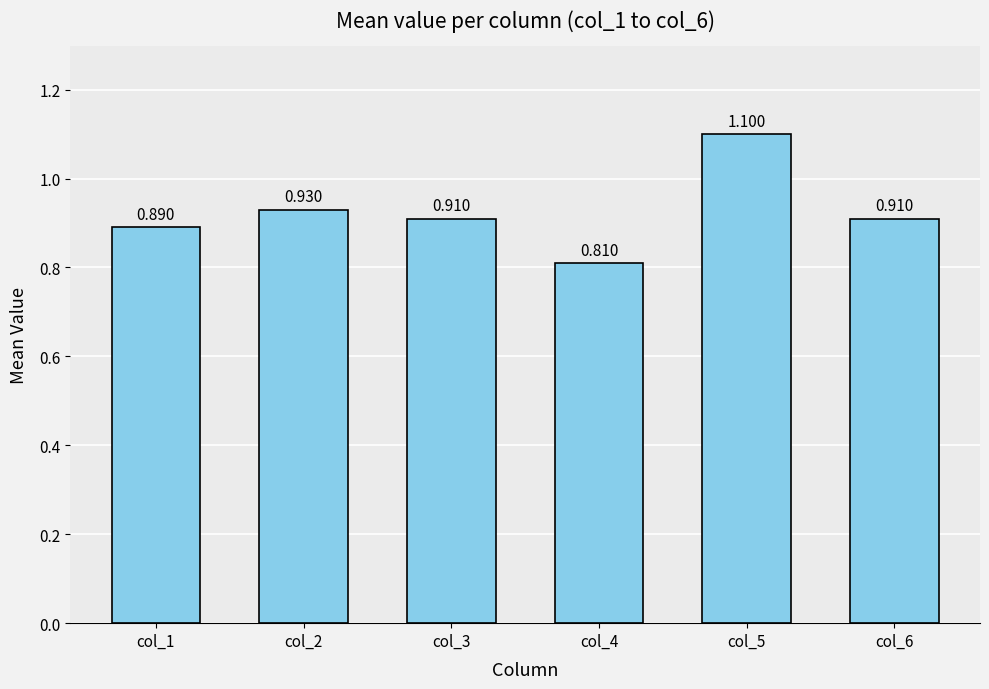

What is the difference between the values at col_4 and col_3?

0.1